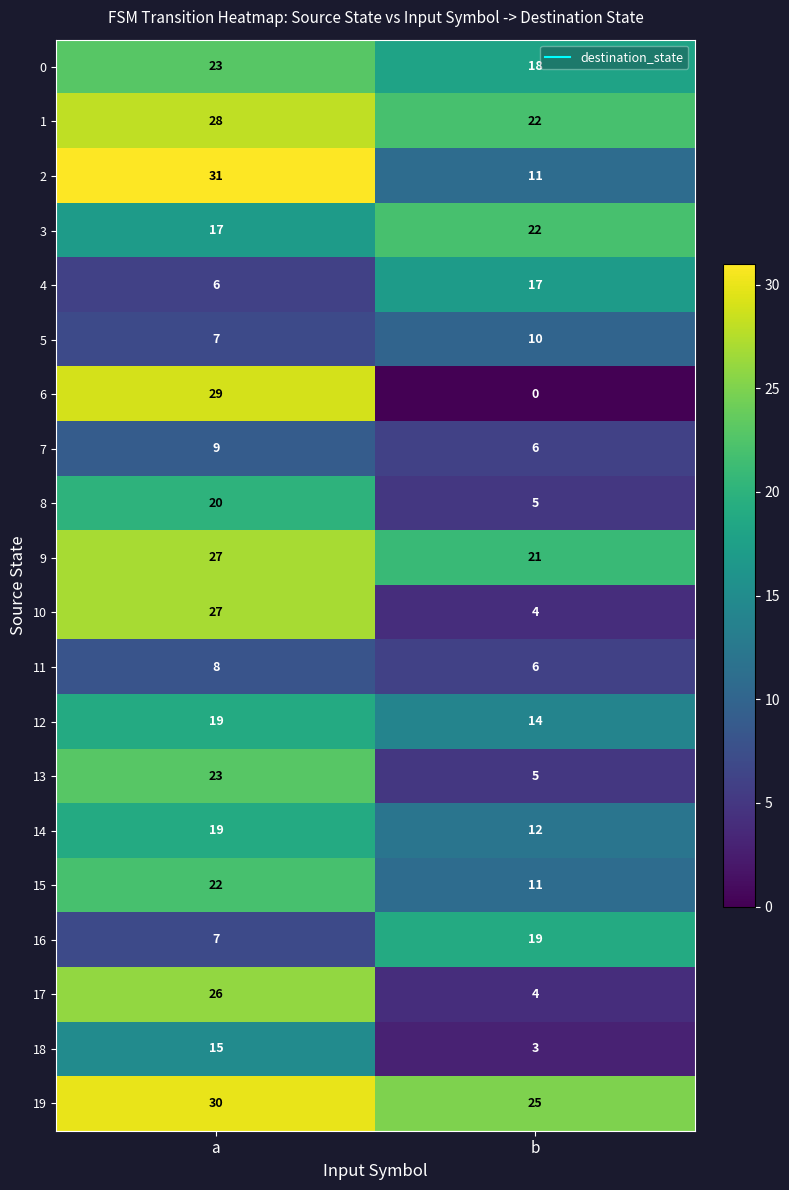

Read the 13 value at b, to the nearest 5.

5